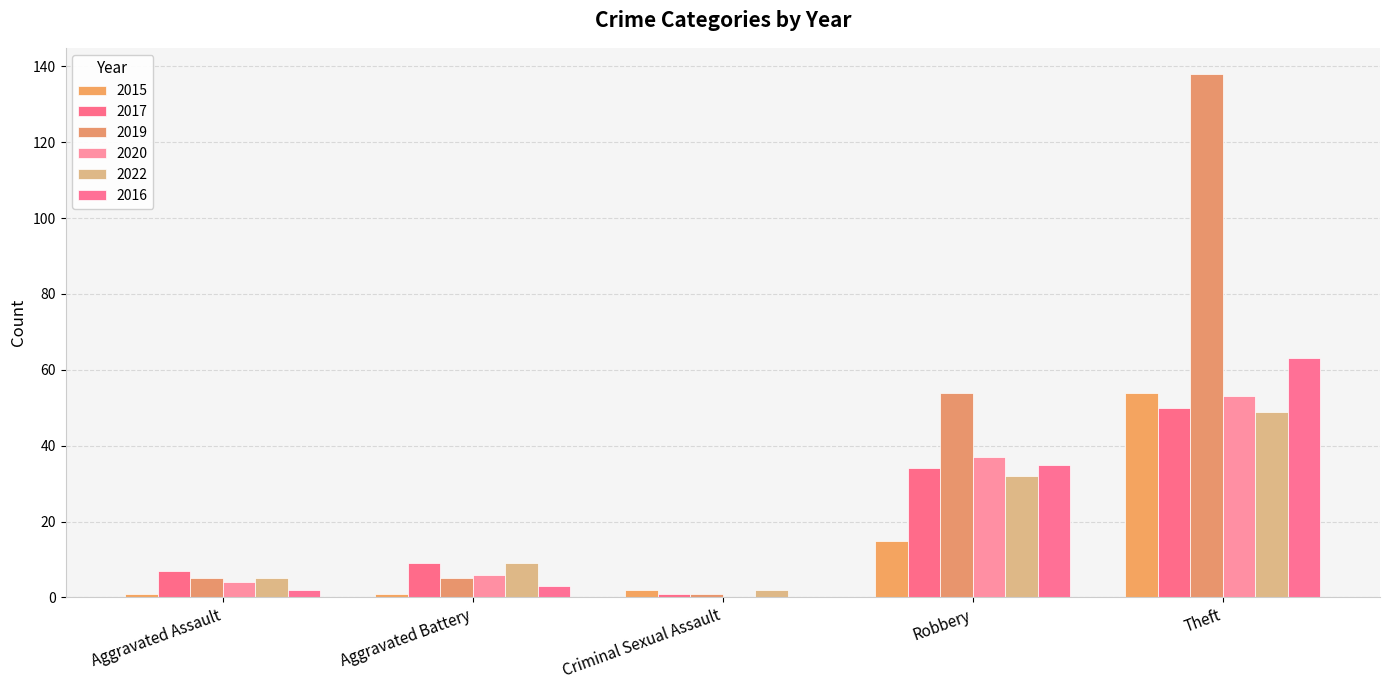

What value does the 2022 series have at Aggravated Battery, to the nearest 5?

10